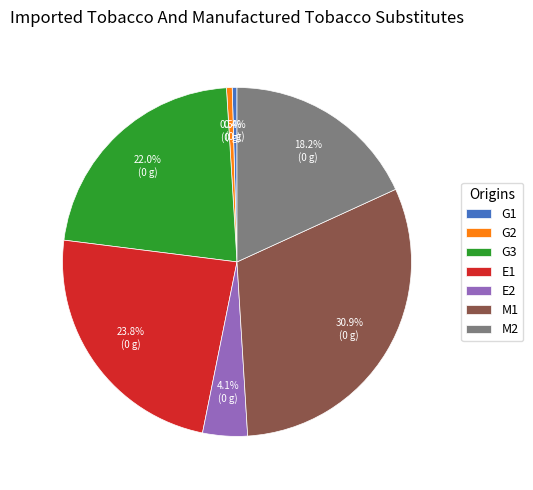

Between G2 and M1, which is larger?

M1